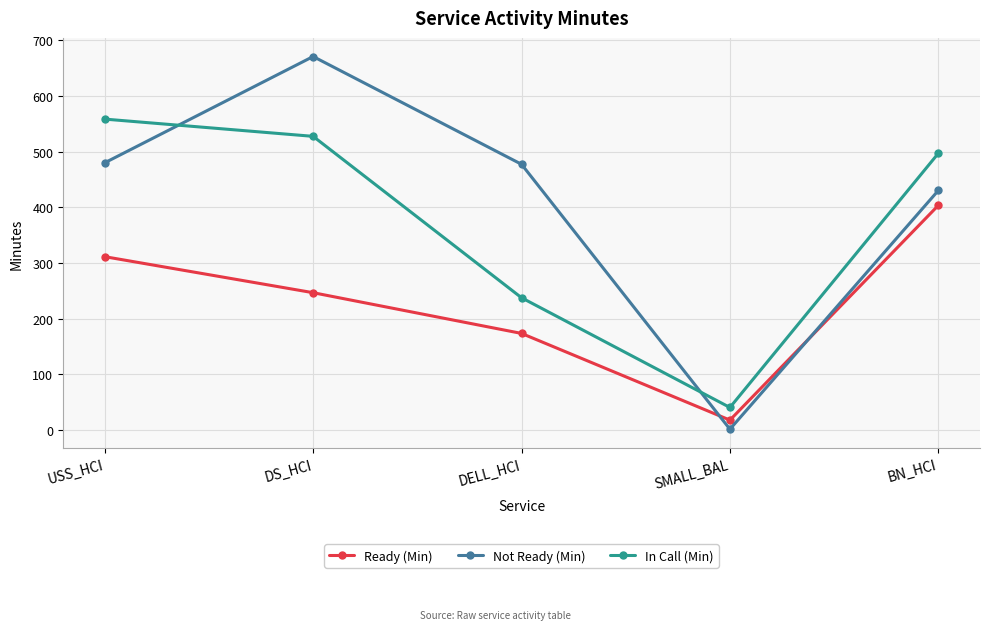

Read the Ready (Min) value at USS_HCI.

311.6